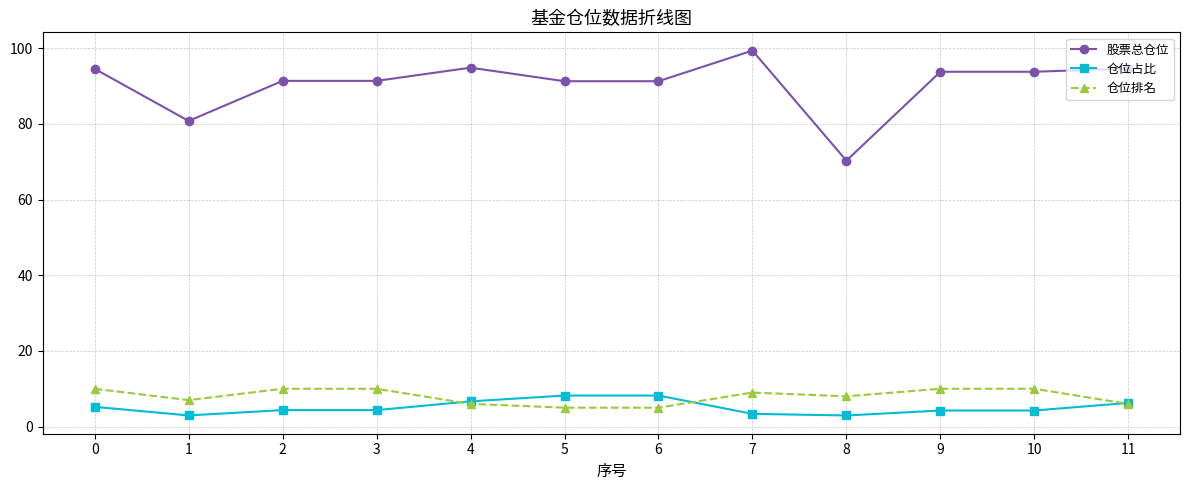

True or false: 仓位排名 and 股票总仓位 cross at least once.

False